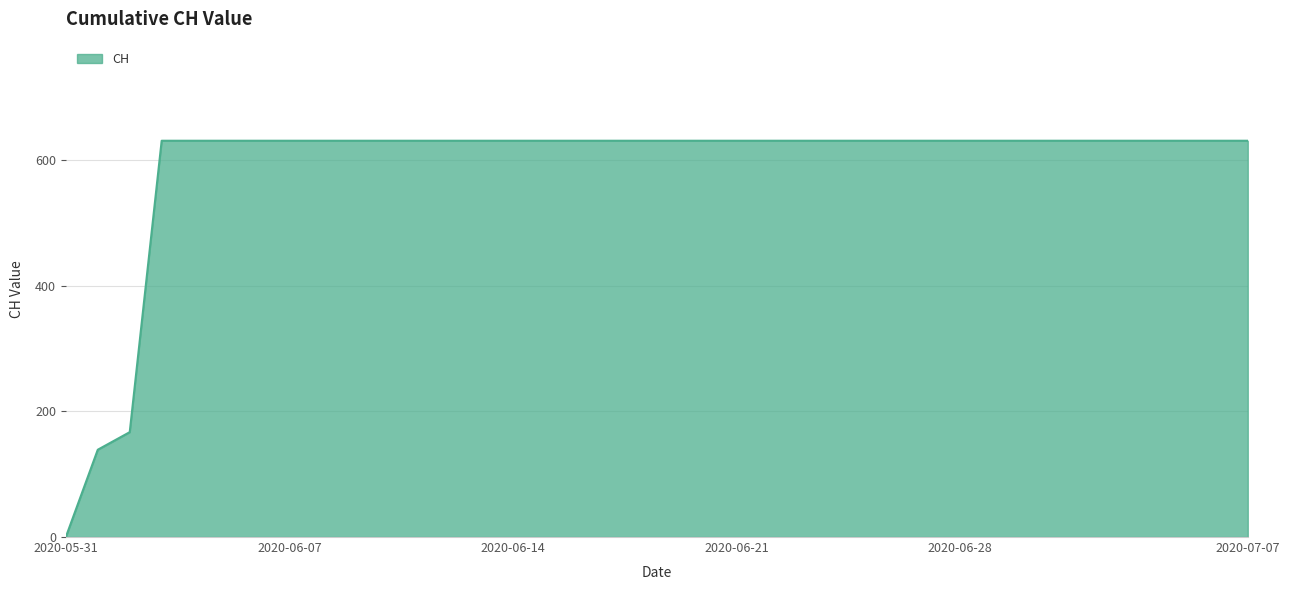

What is the greatest value displayed?

631